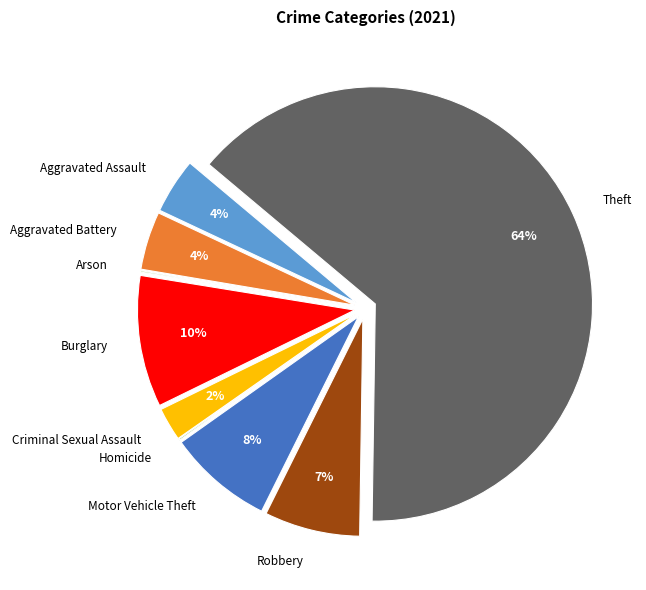

Which slice represents more than half of the pie?

Theft